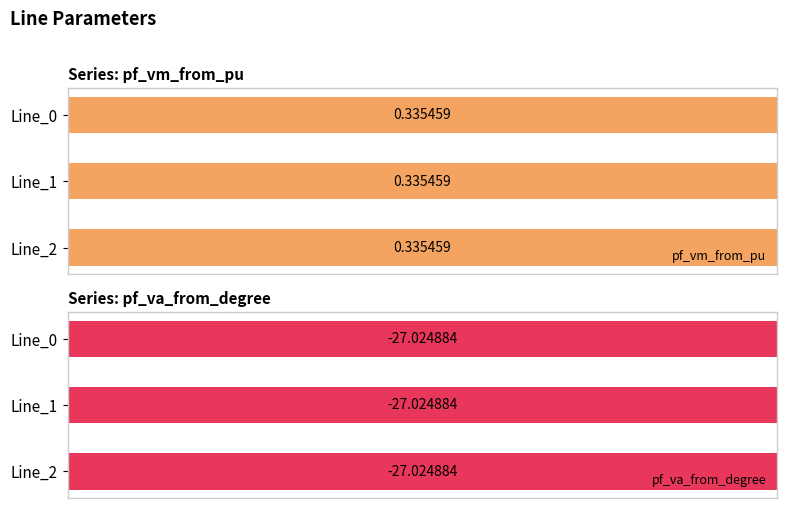

At which category is the sum across all series the highest?

Line_1